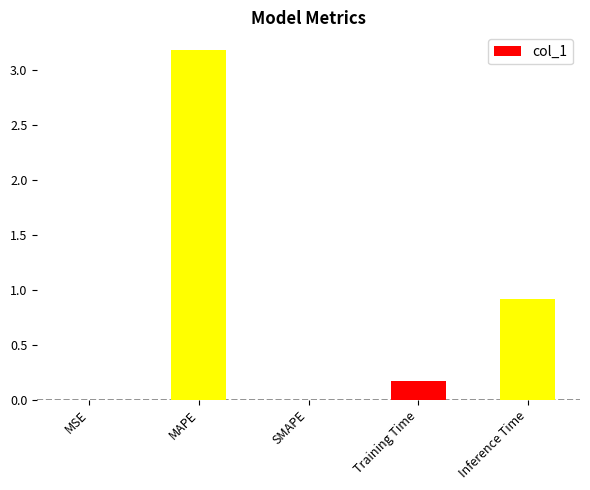

What is the change in value from SMAPE to Inference Time?

+0.9